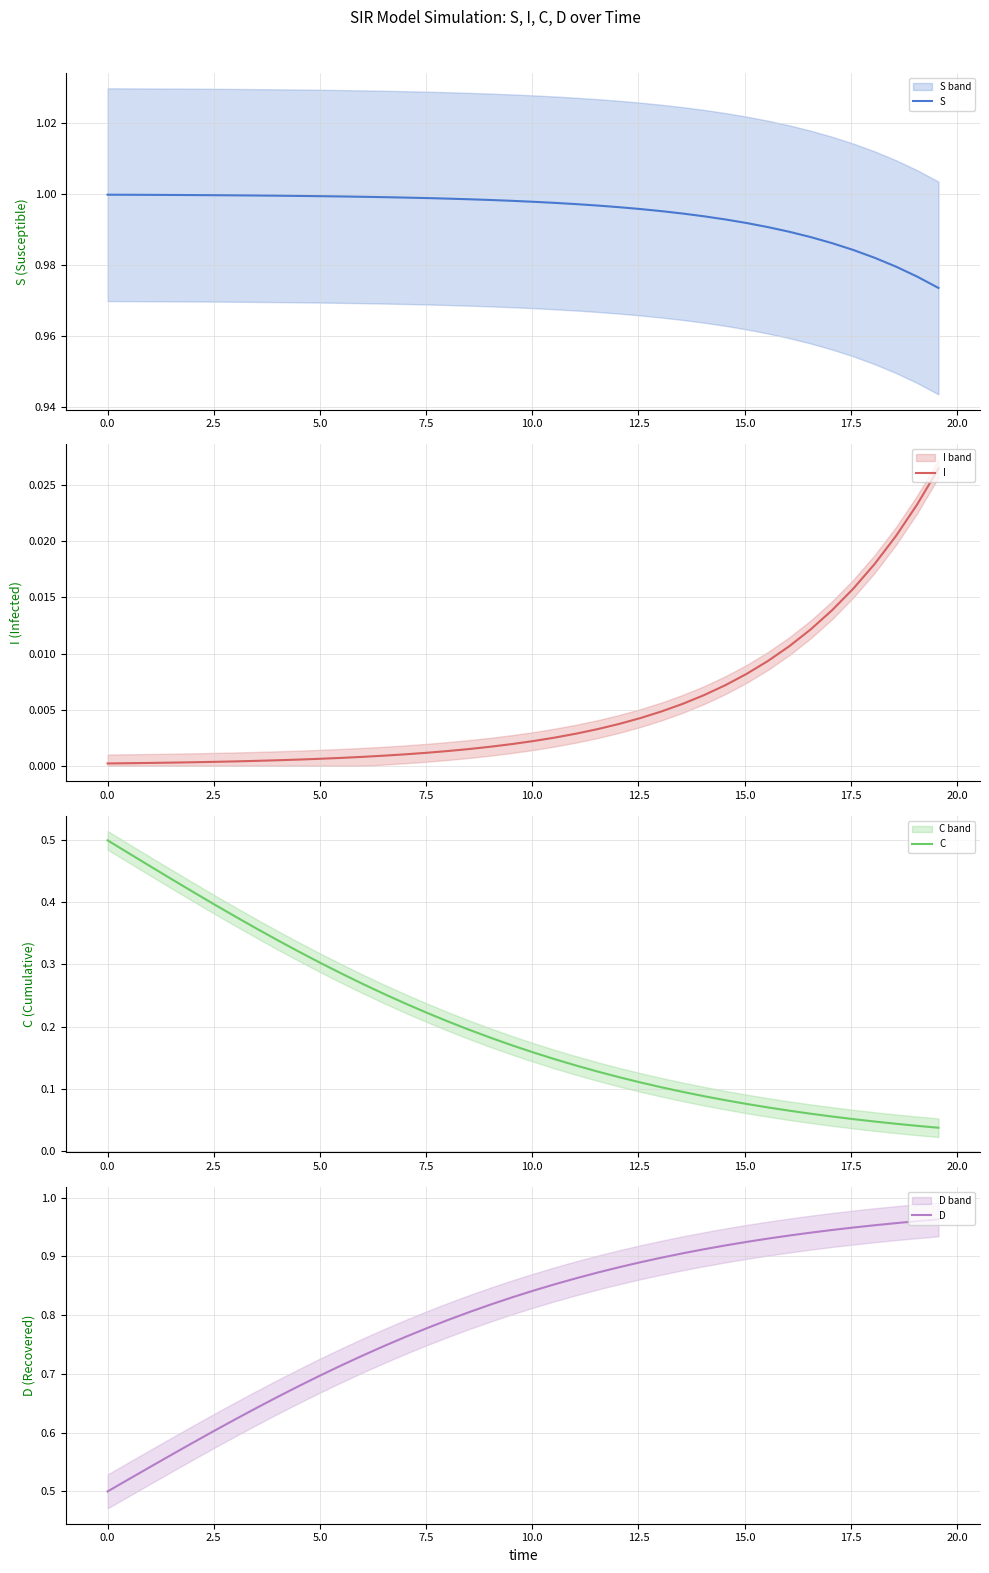

What is the sum of all I values?

0.2